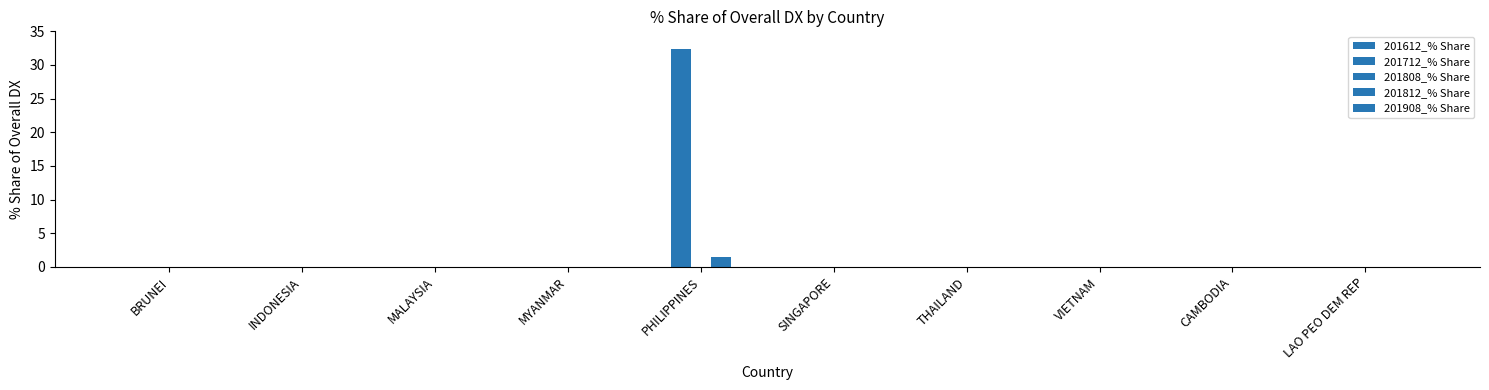

Reading left to right, what are all the values shown in this chart?

201612_% Share: BRUNEI=0.0	INDONESIA=0.0	MALAYSIA=0.0	MYANMAR=0.0	PHILIPPINES=0.0	SINGAPORE=0.0	THAILAND=0.0	VIETNAM=0.0	CAMBODIA=0.0	LAO PEO DEM REP=0.0
201712_% Share: BRUNEI=0.0	INDONESIA=0.0	MALAYSIA=0.0	MYANMAR=0.0	PHILIPPINES=32.3	SINGAPORE=0.0	THAILAND=0.0	VIETNAM=0.0	CAMBODIA=0.0	LAO PEO DEM REP=0.0
201808_% Share: BRUNEI=0.0	INDONESIA=0.0	MALAYSIA=0.0	MYANMAR=0.0	PHILIPPINES=0.0	SINGAPORE=0.0	THAILAND=0.0	VIETNAM=0.0	CAMBODIA=0.0	LAO PEO DEM REP=0.0
201812_% Share: BRUNEI=0.0	INDONESIA=0.0	MALAYSIA=0.0	MYANMAR=0.0	PHILIPPINES=1.5	SINGAPORE=0.0	THAILAND=0.0	VIETNAM=0.0	CAMBODIA=0.0	LAO PEO DEM REP=0.0
201908_% Share: BRUNEI=0.0	INDONESIA=0.0	MALAYSIA=0.0	MYANMAR=0.0	PHILIPPINES=0.0	SINGAPORE=0.0	THAILAND=0.0	VIETNAM=0.0	CAMBODIA=0.0	LAO PEO DEM REP=0.0